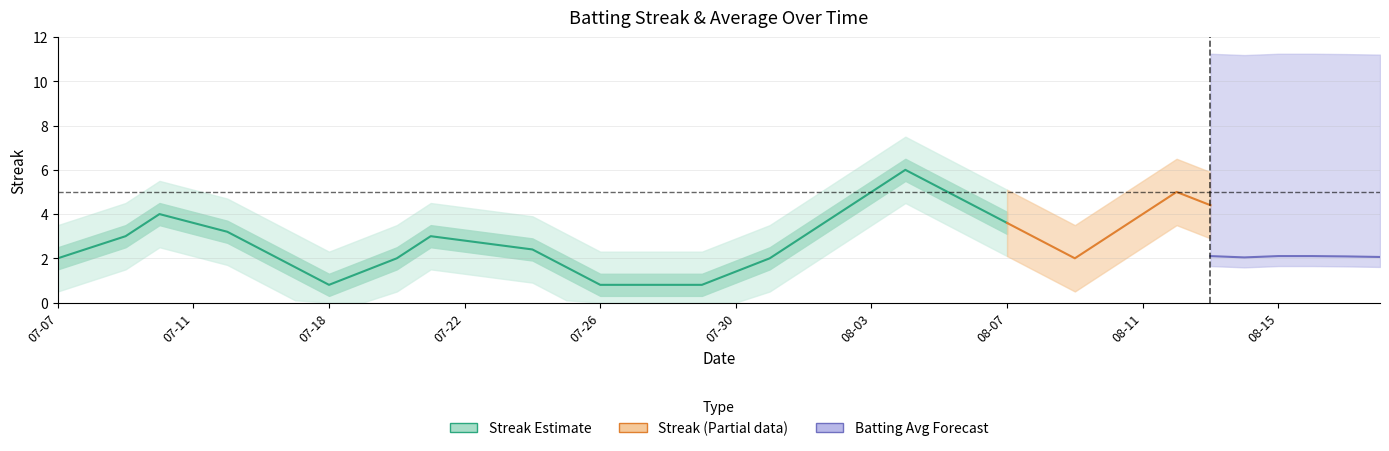

The Streak series shows 4.0 at 2010-08-11. True or false?

True